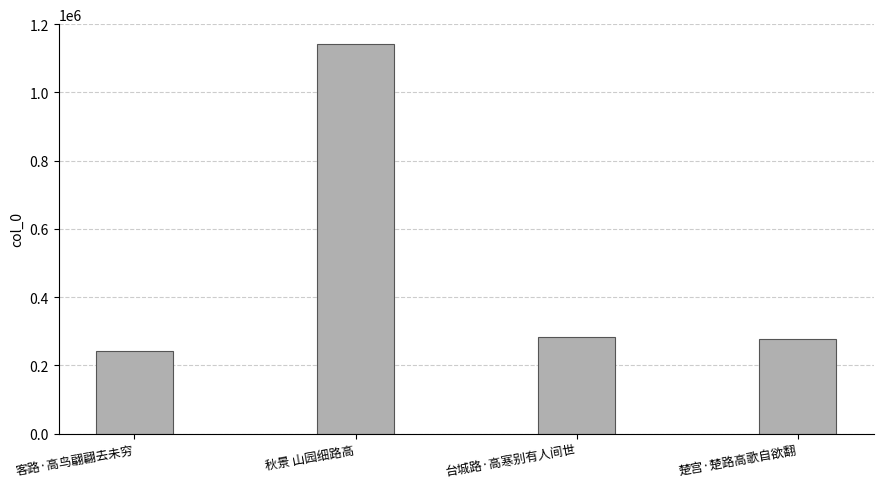

What position from the right is 台城路·高寒别有人间世?

2